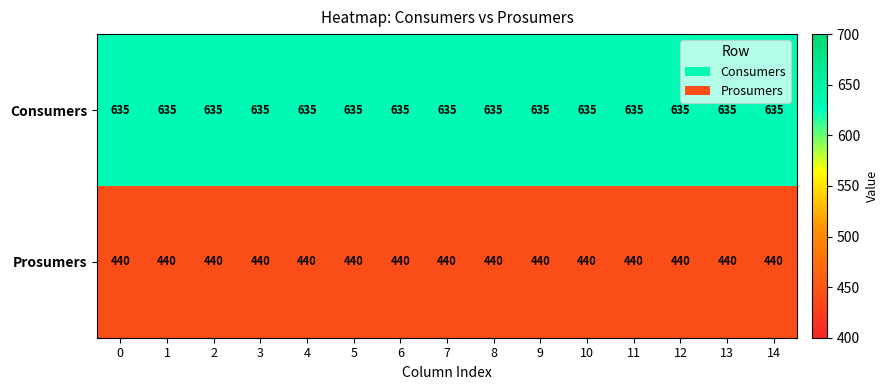

What is the sum of the Prosumers values at 9 and 4?

880